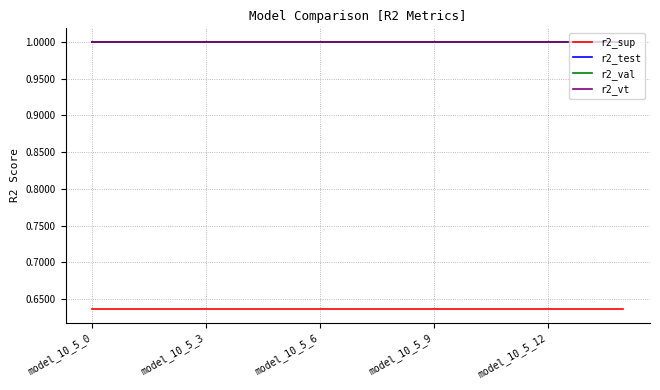

True or false: r2_test and r2_sup cross at least once.

False